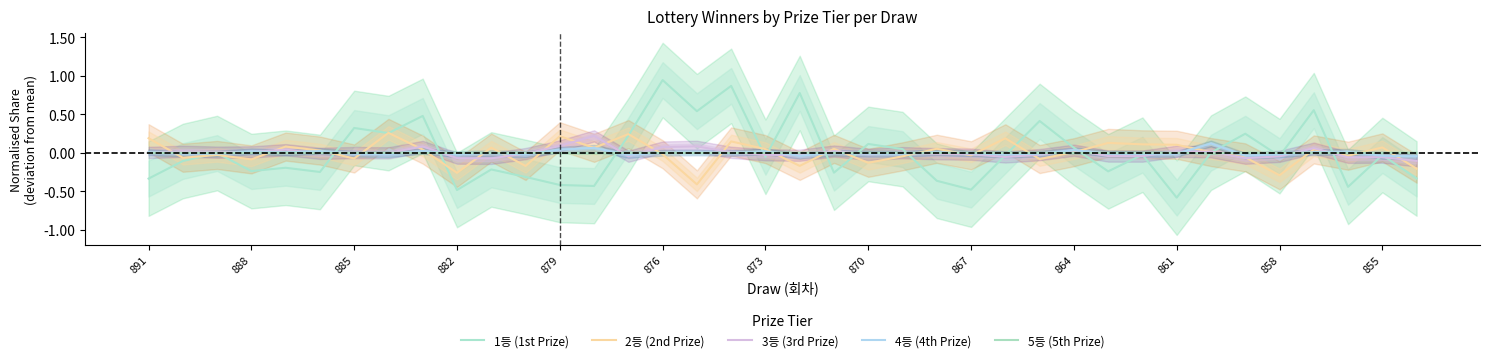

How many intersections are there between 5등 (5th Prize) and 1등 (1st Prize)?

14